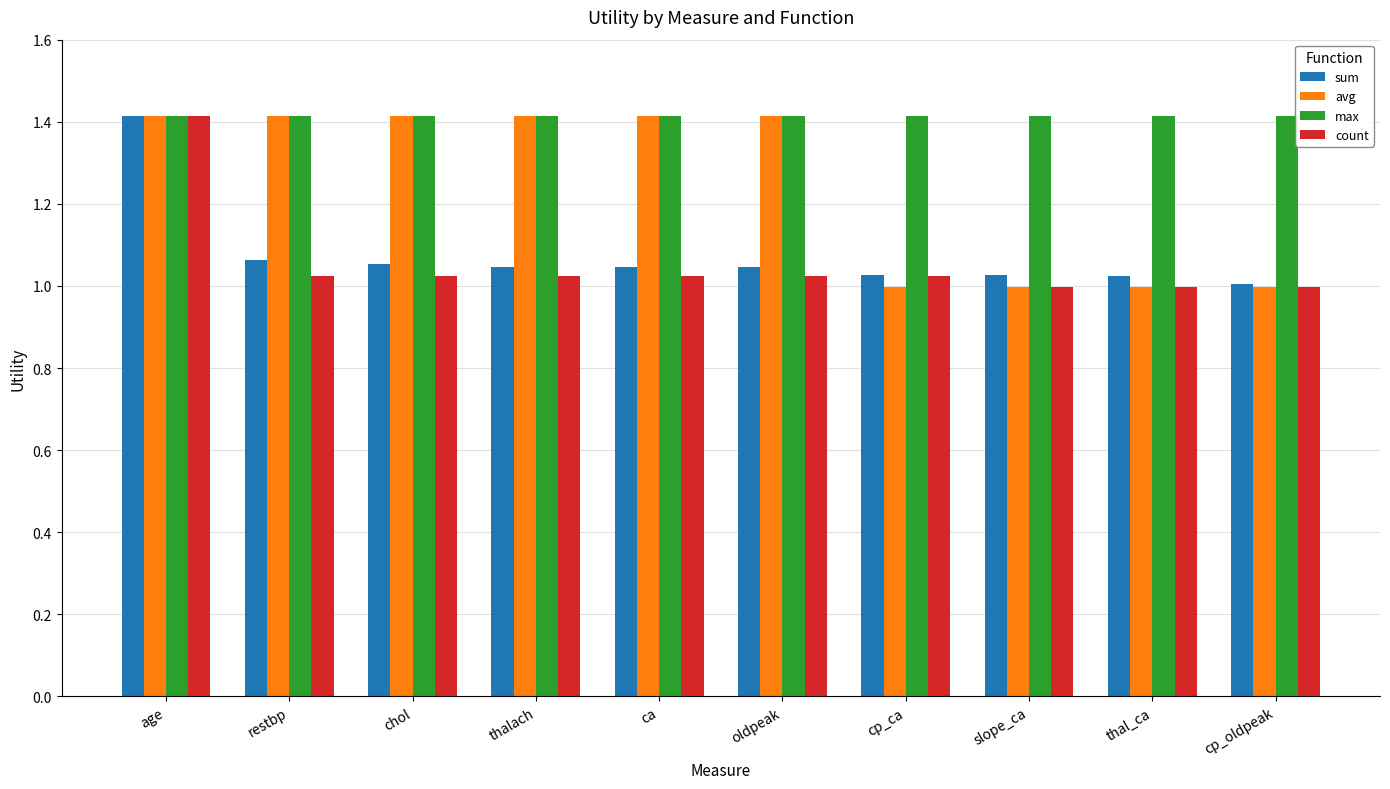

Read the avg value at oldpeak.

1.4